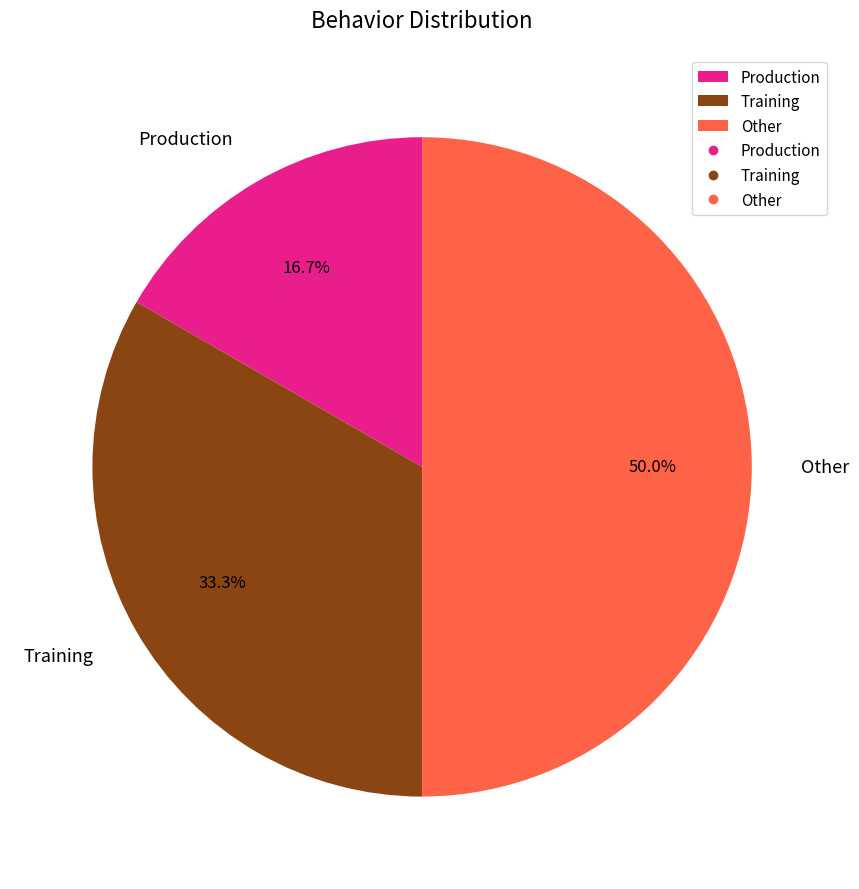

Does Training represent more than half of the total?

No